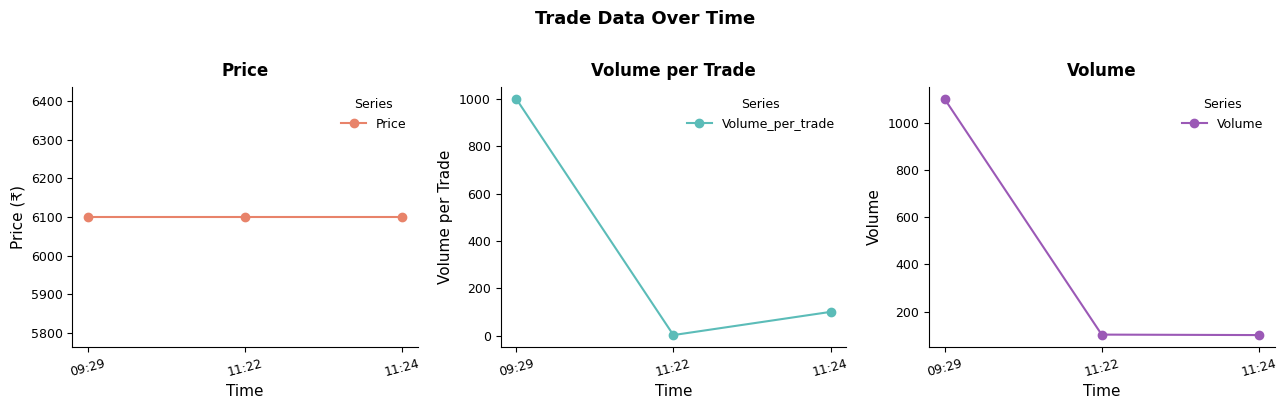

What is the maximum value for Price?

6100